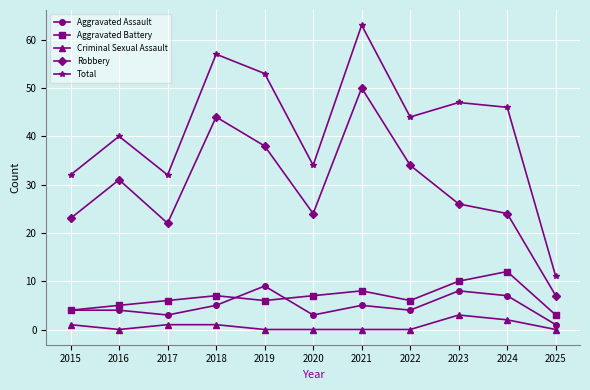

Rank the series by their maximum value, from highest to lowest.

Total, Robbery, Aggravated Battery, Aggravated Assault, Criminal Sexual Assault